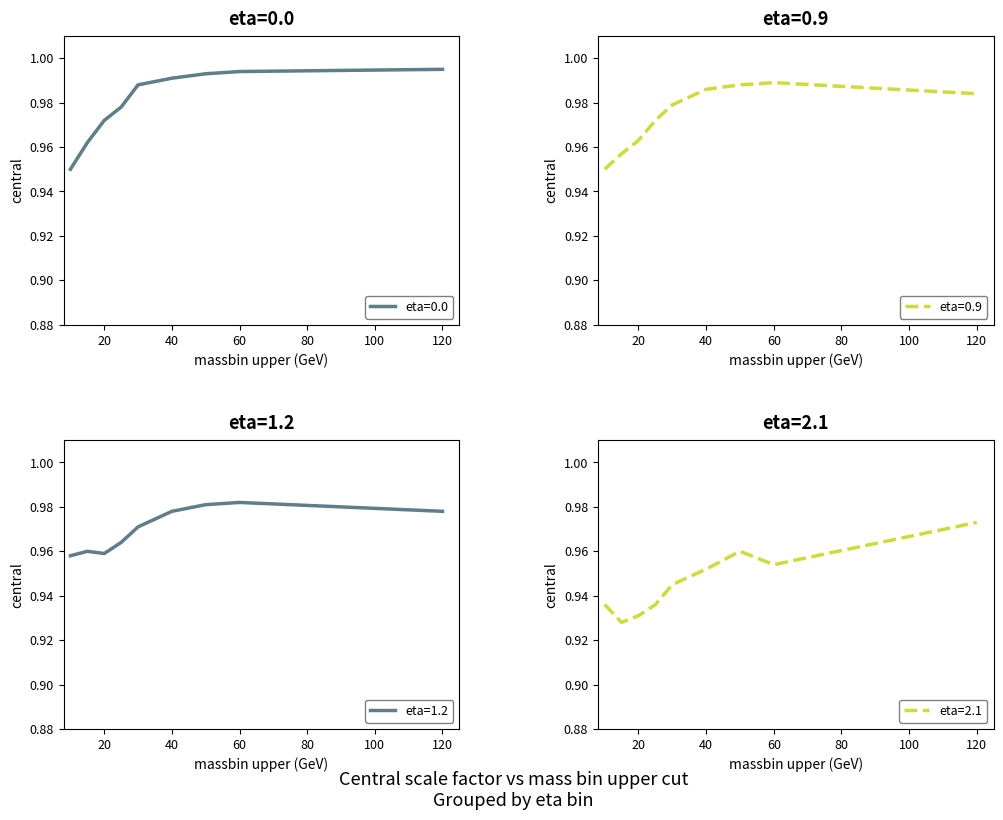

True or false: eta=0.9 and eta=0.0 intersect in this chart.

False